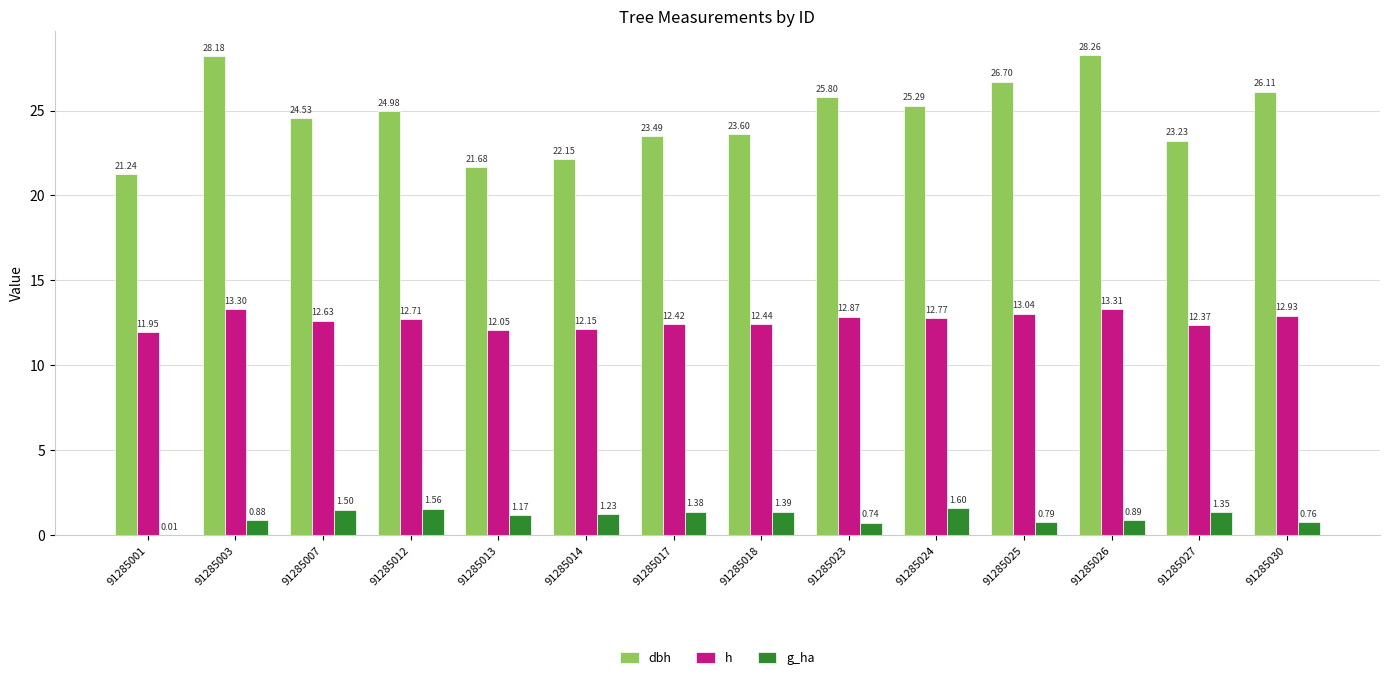

What is the sum of all dbh values?

345.2